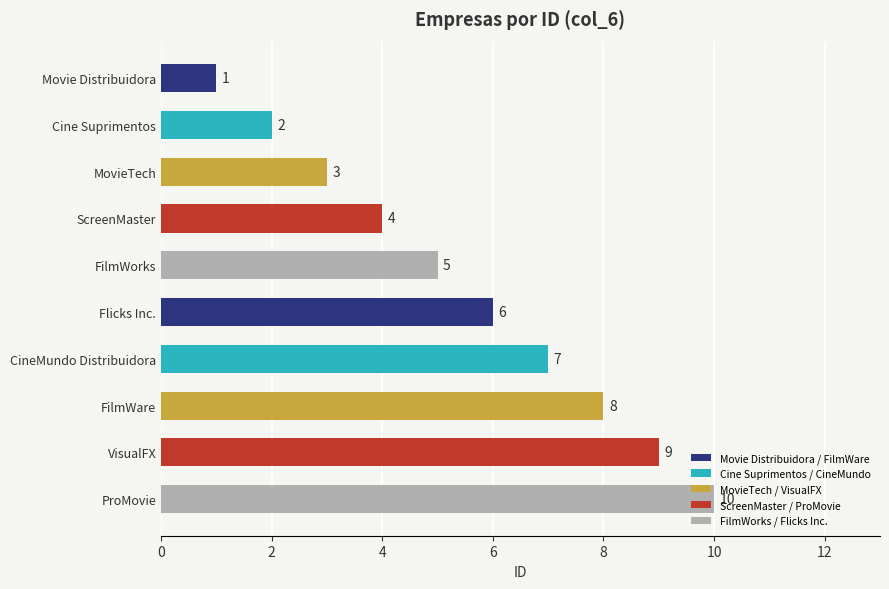

How many values are between 3 and 8?

6